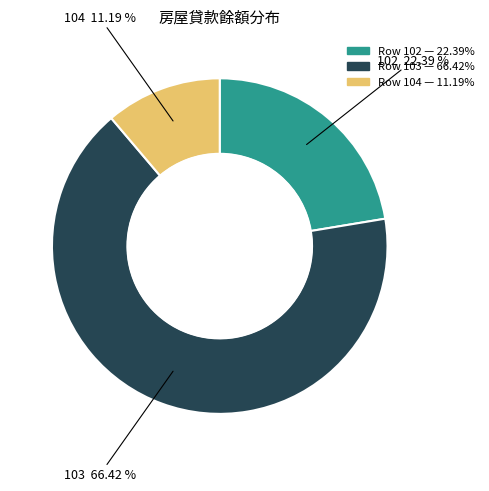

How many slices are in this pie chart?

3